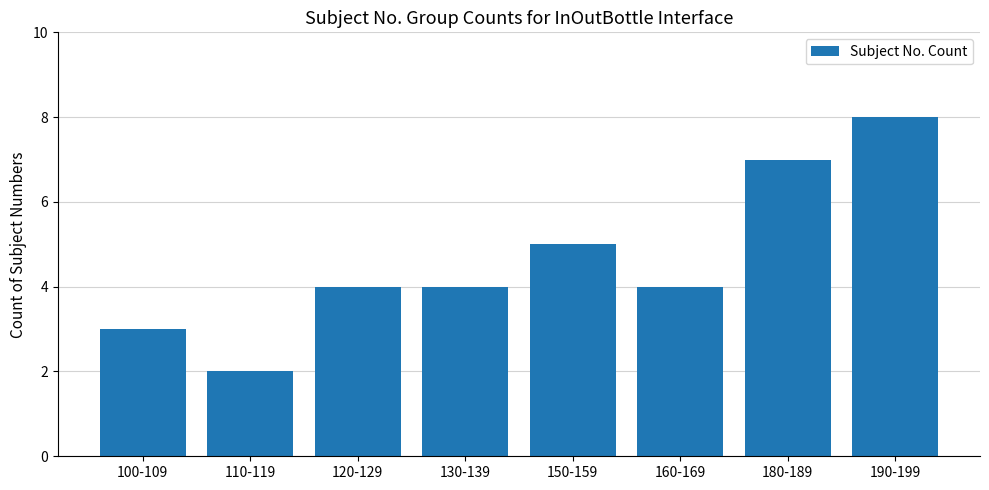

What is the label of the 2nd bar from the left?

110-119